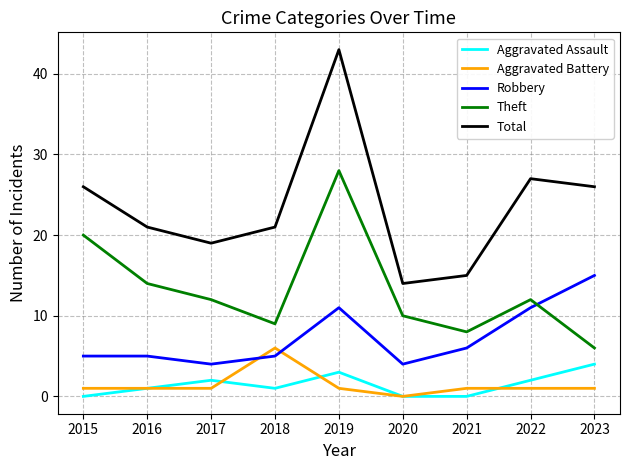

At 2021, list the series in order from largest to smallest.

Total, Theft, Robbery, Aggravated Battery, Aggravated Assault